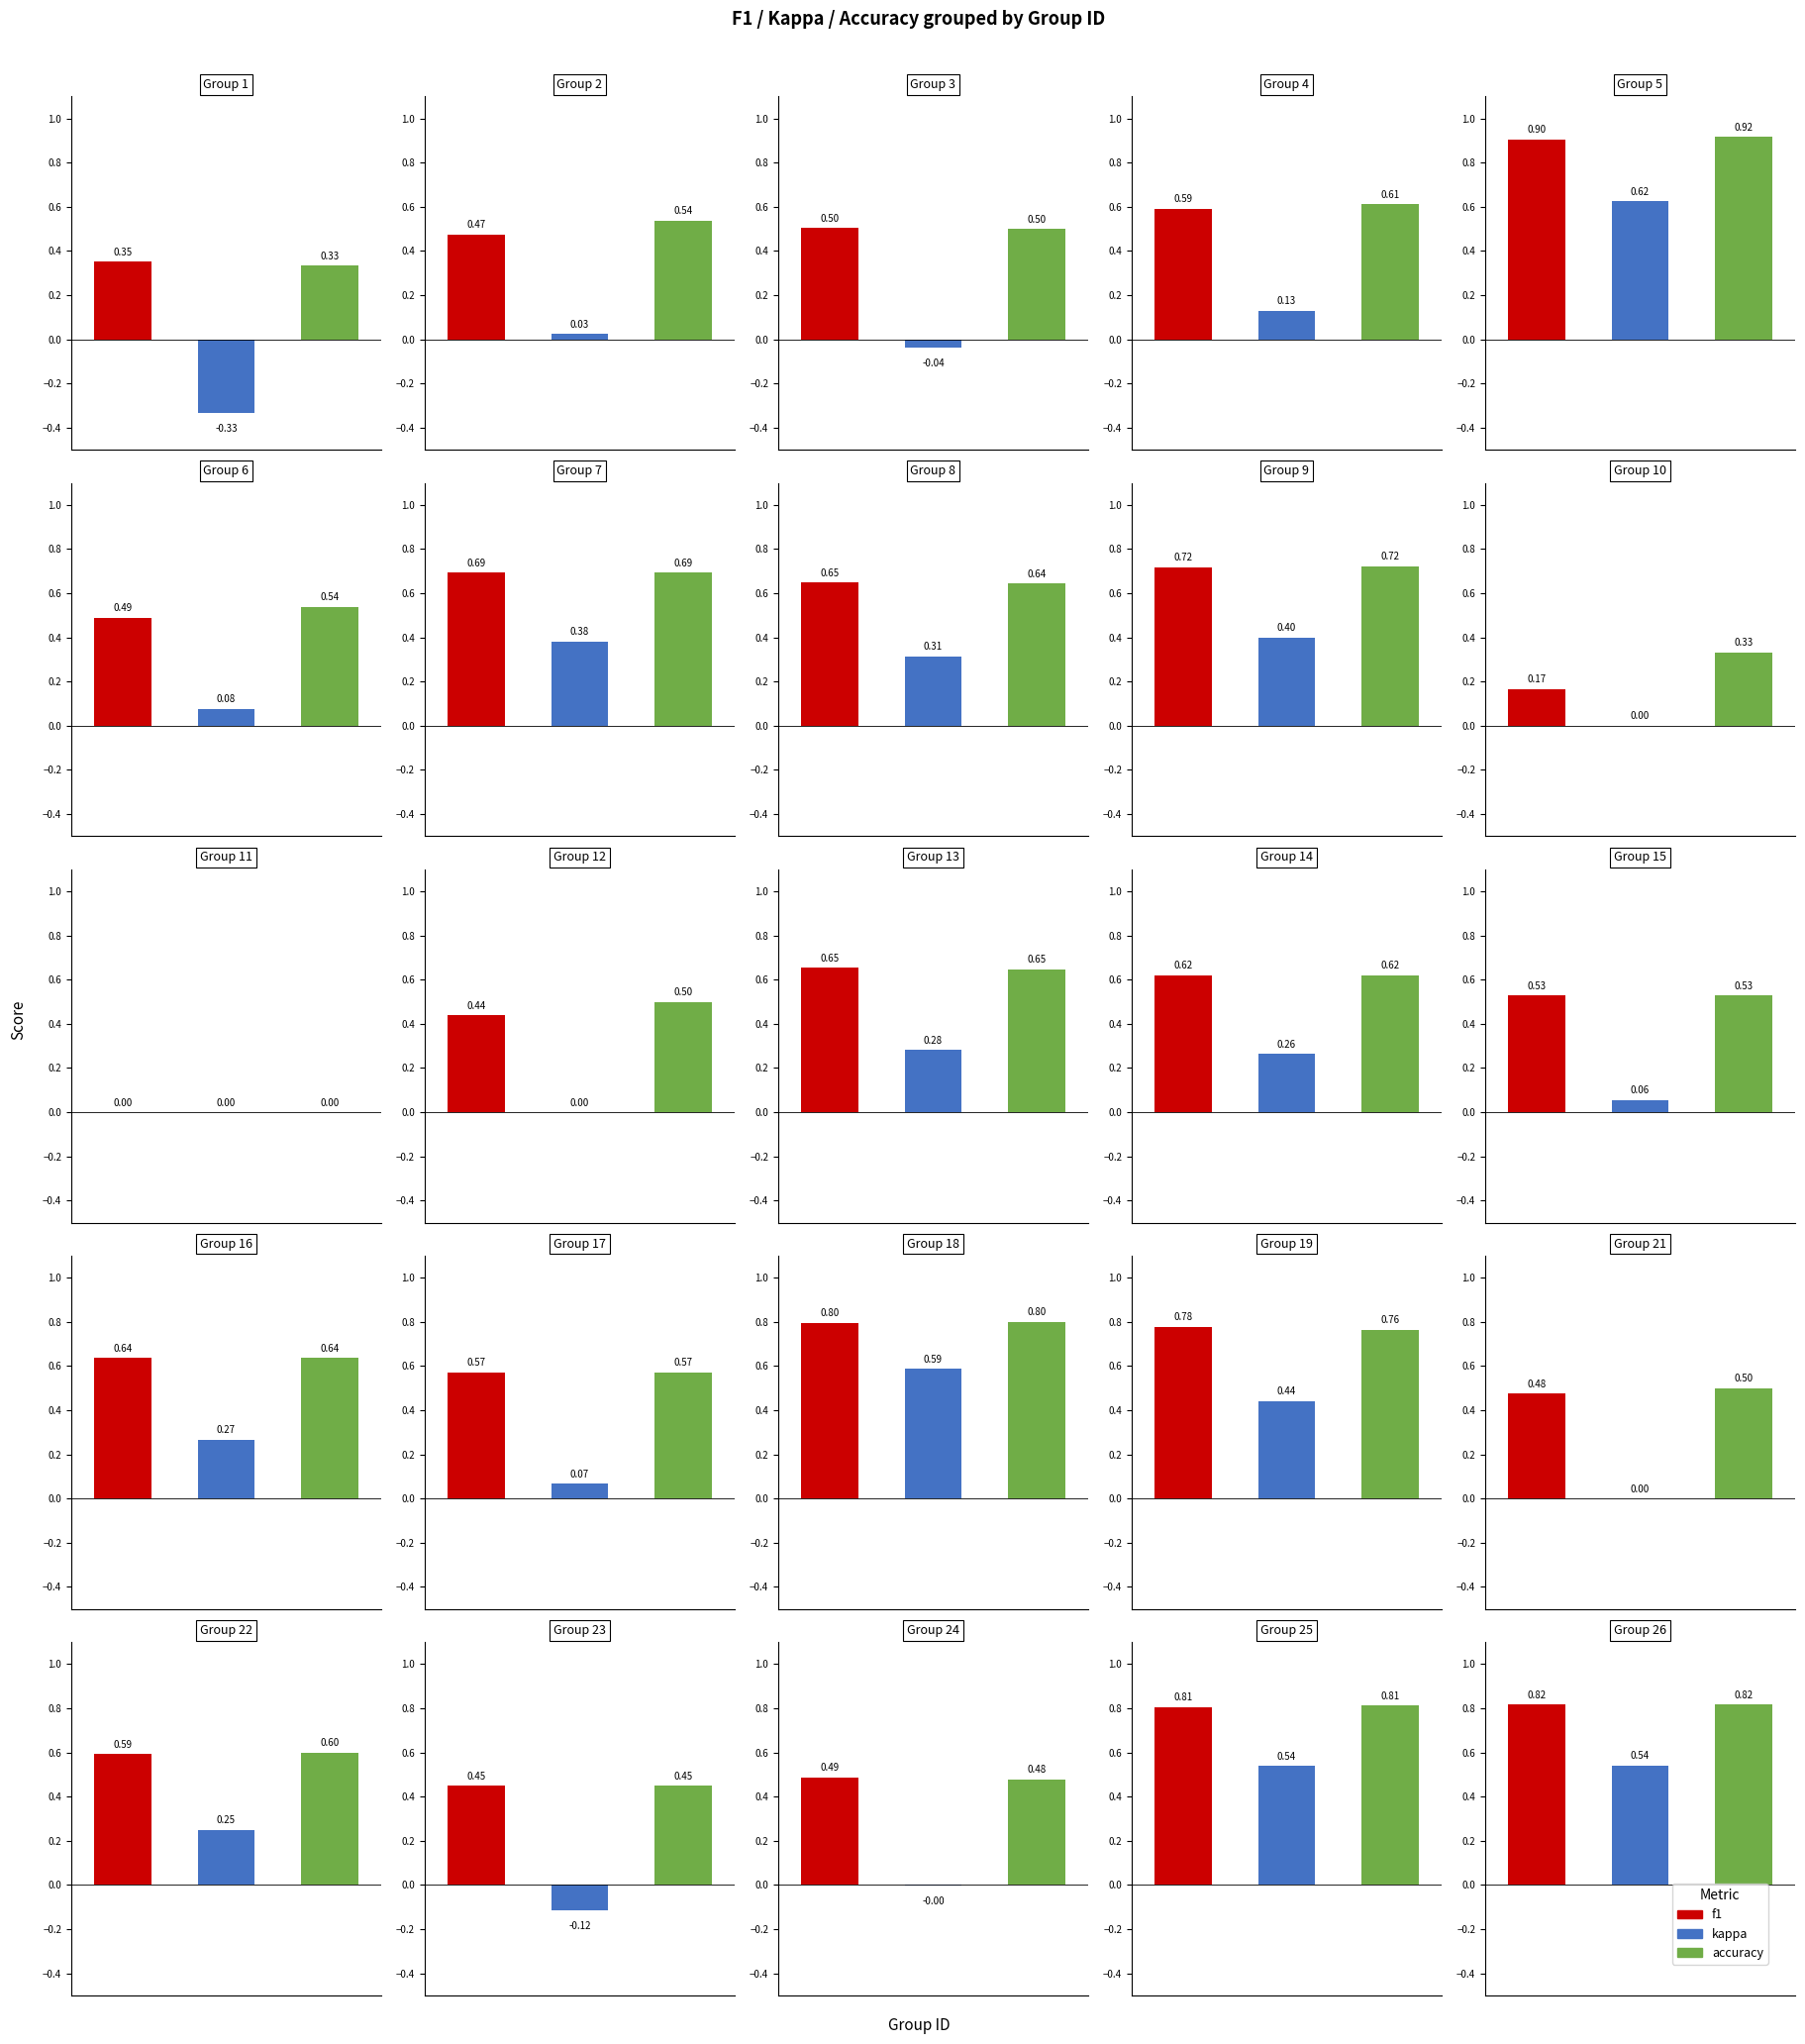

Which series changed the most between 11 and 17?

f1